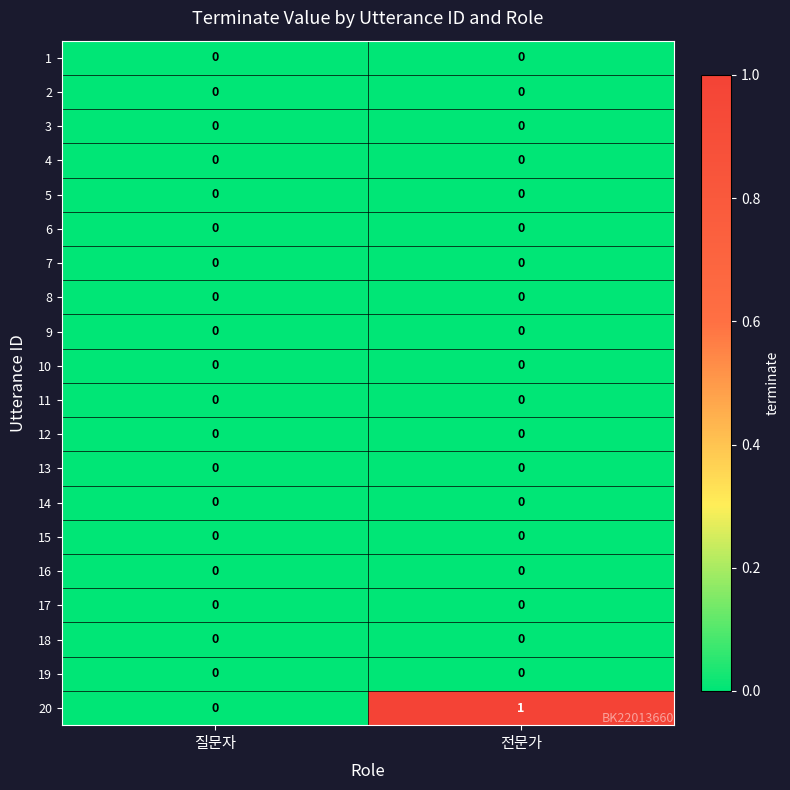

Is it true that 6 equals 0 at 전문가?

True